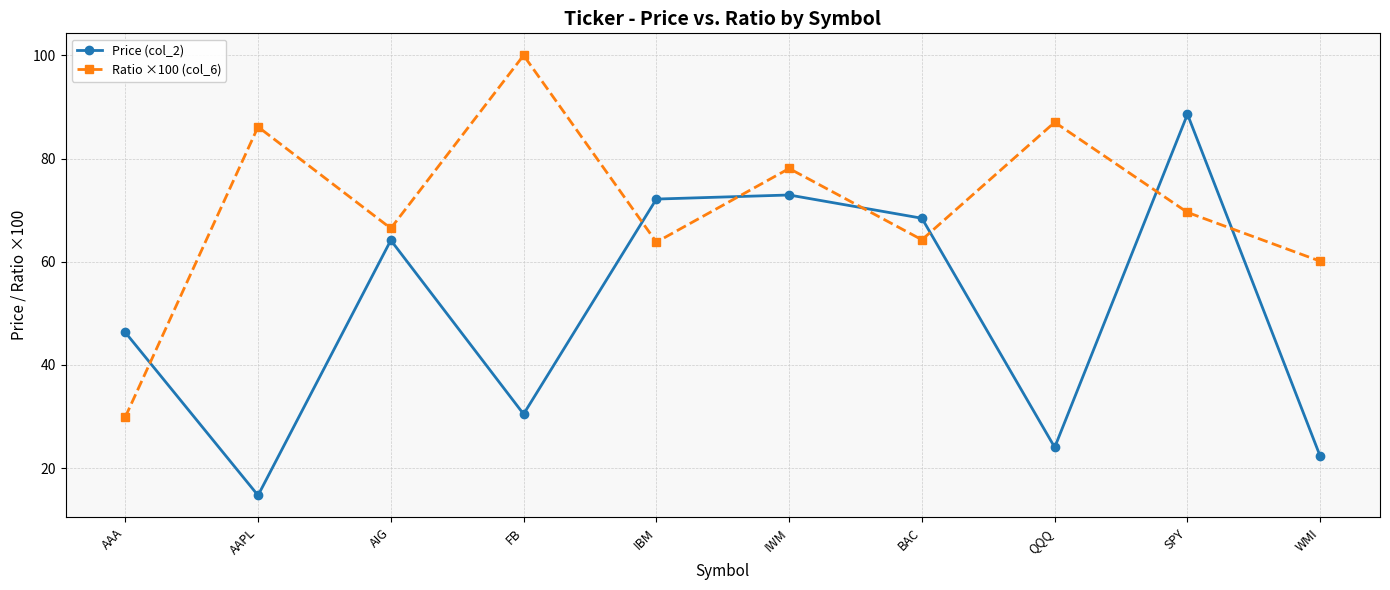

After their last crossing, which series has the higher values: Ratio ×100 (col_6) or Price (col_2)?

Ratio ×100 (col_6)